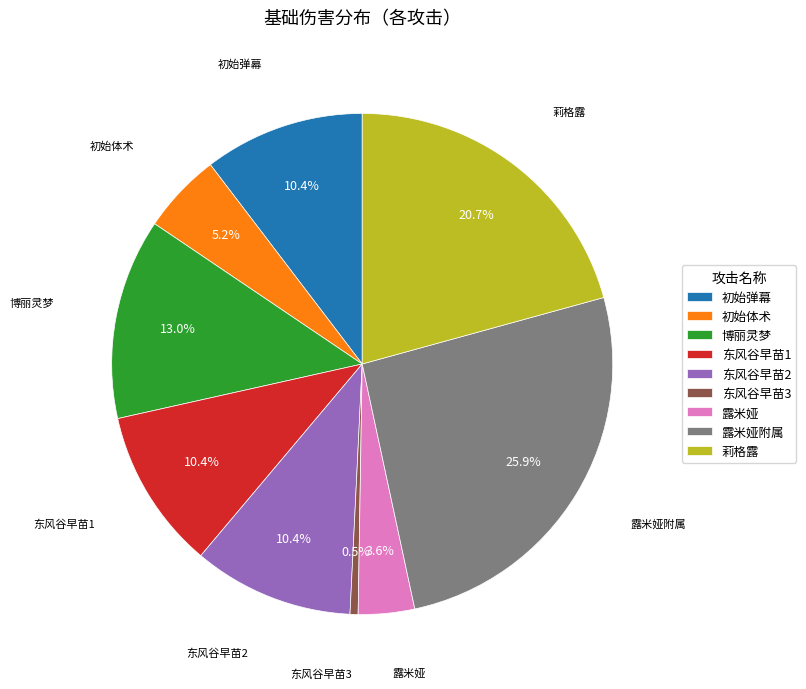

How many segments does this pie chart have?

9